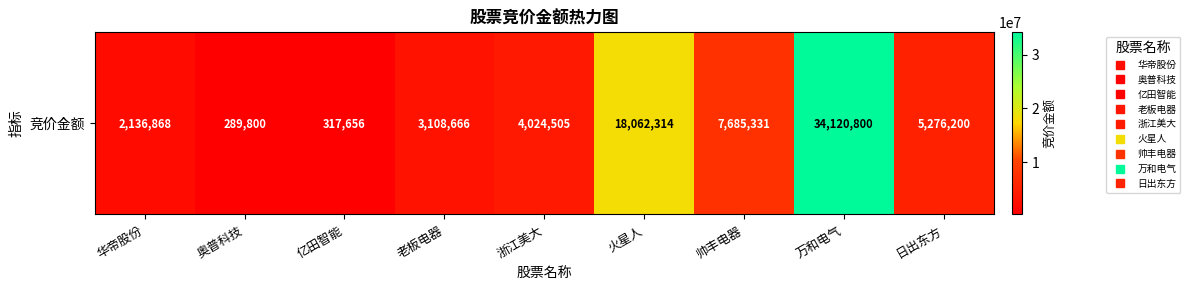

List the labels in order of value, largest first.

万和电气, 火星人, 帅丰电器, 日出东方, 浙江美大, 老板电器, 华帝股份, 亿田智能, 奥普科技